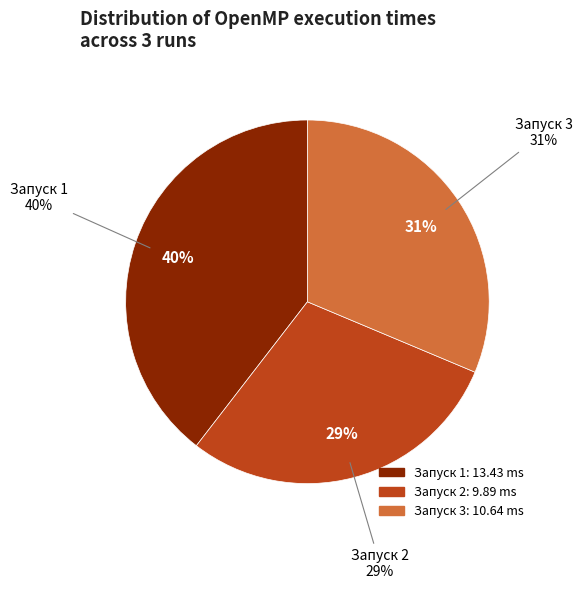

What is the ratio of the value at 3 to the value at 1?

0.8